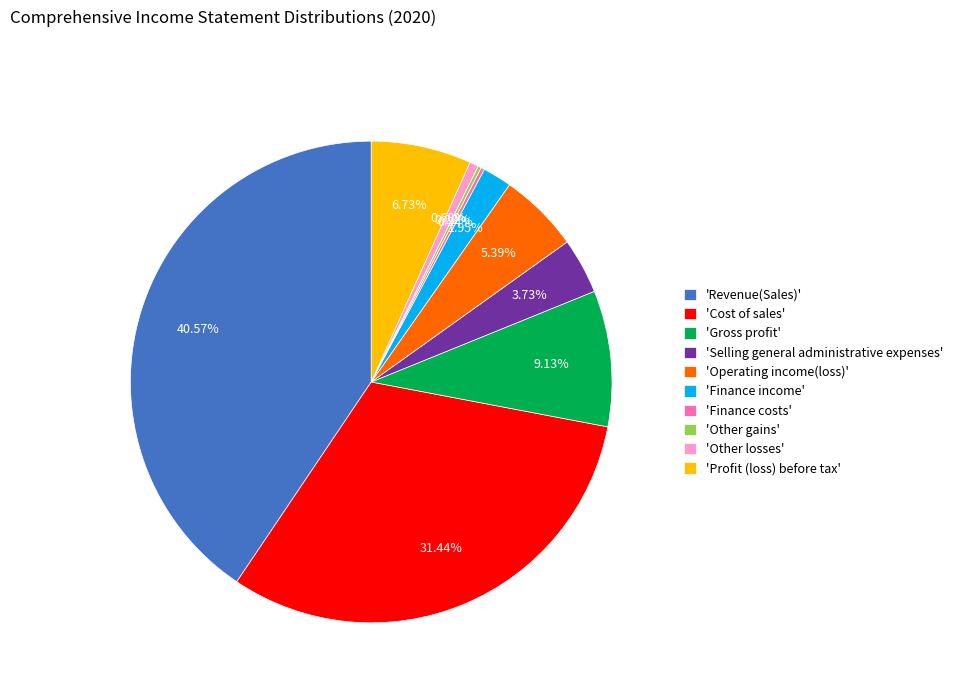

Which has a higher value, 'Finance income' or 'Profit (loss) before tax'?

'Profit (loss) before tax'